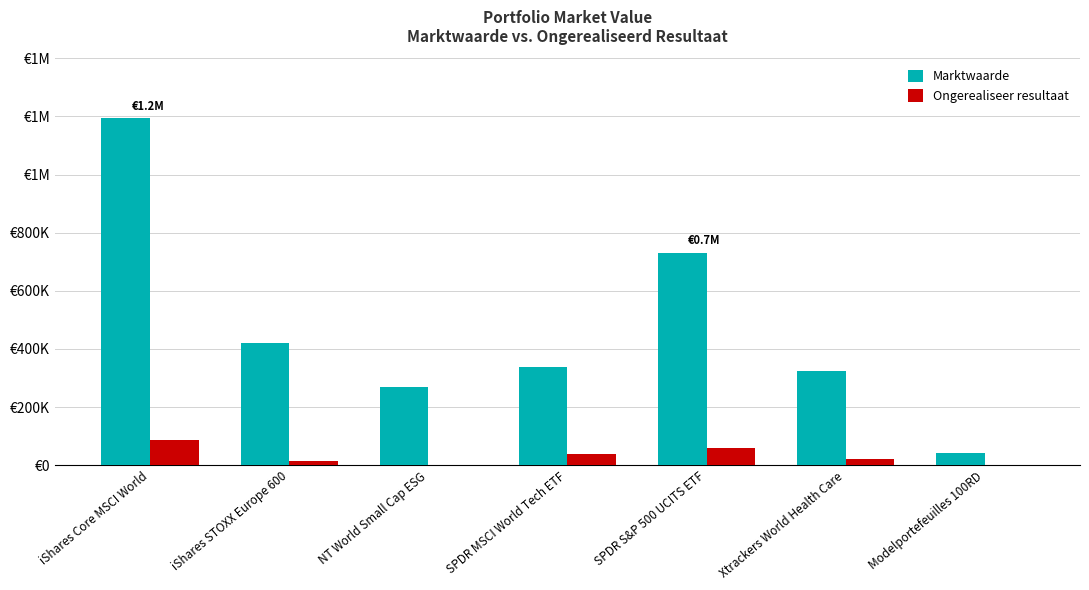

What is the total value across all series at Modelportefeuilles 100RD?

41687